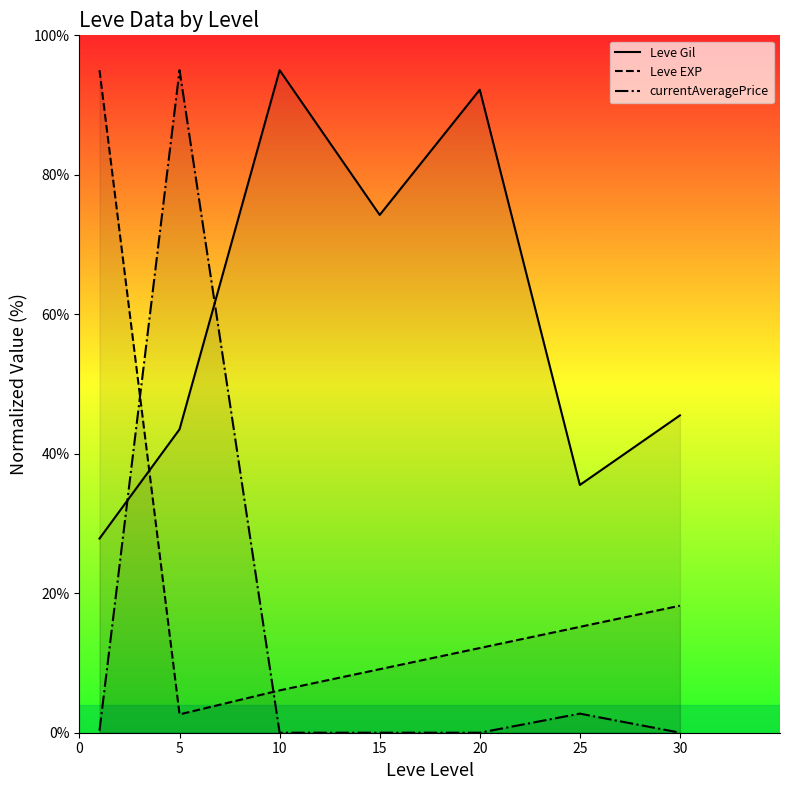

Rank the series by their maximum value, from highest to lowest.

Leve Gil, Leve EXP, currentAveragePrice